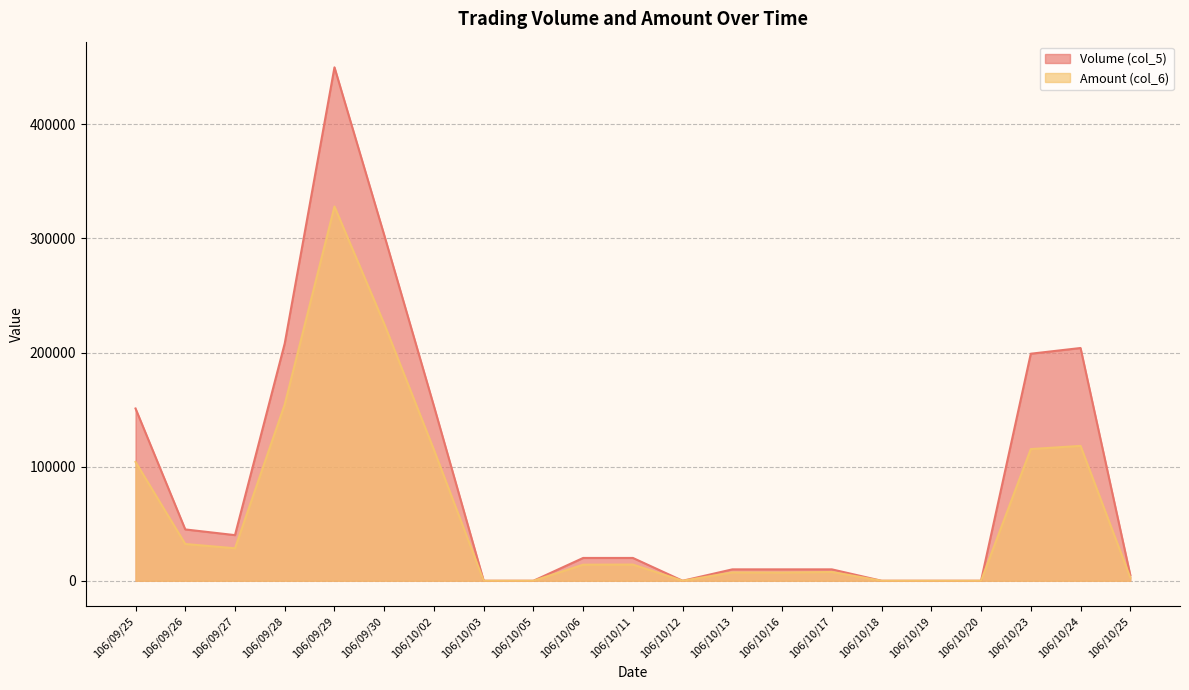

What is the sum of the Amount (col_6) values at 106/09/27 and 106/10/23?

143900